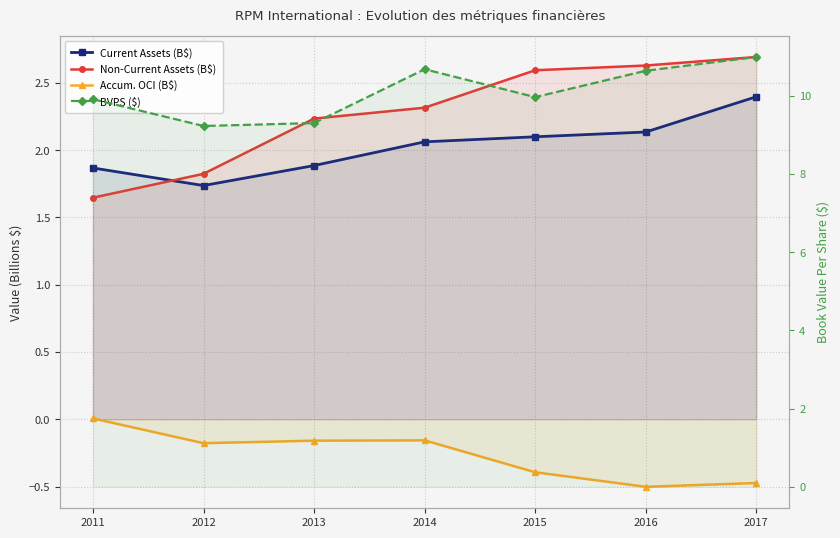

Reading left to right, what are all the values shown in this chart?

Current Assets (B$): 1.9	1.7	1.9	2.1	2.1	2.1	2.4
Non-Current Assets (B$): 1.6	1.8	2.2	2.3	2.6	2.6	2.7
Accum. OCI (B$): 0.0	-0.2	-0.2	-0.2	-0.4	-0.5	-0.5
BVPS ($): 9.9	9.2	9.3	10.7	10.0	10.6	11.0